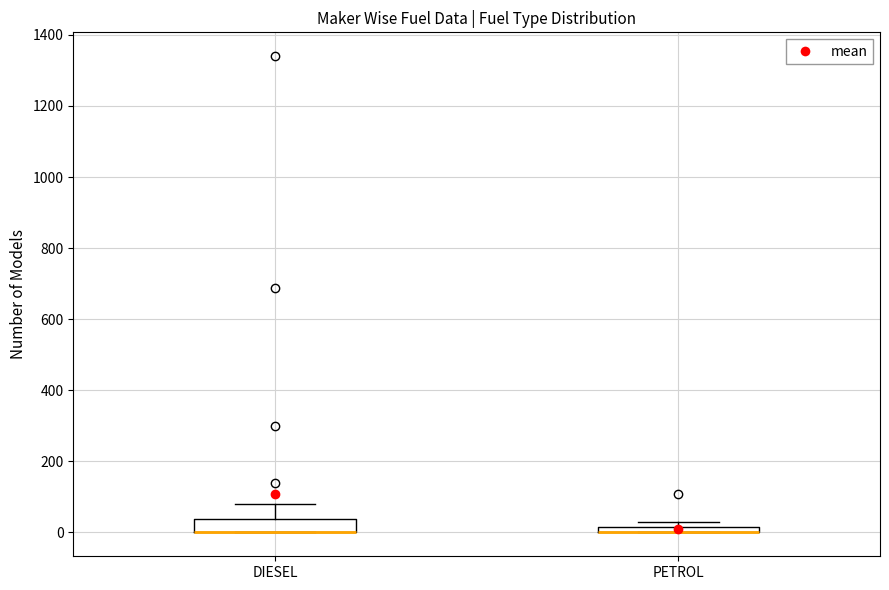

Where is the upper edge of the box for PETROL on the y-axis? The values are not printed on the chart, so give them approximately, as read against the axis.

20